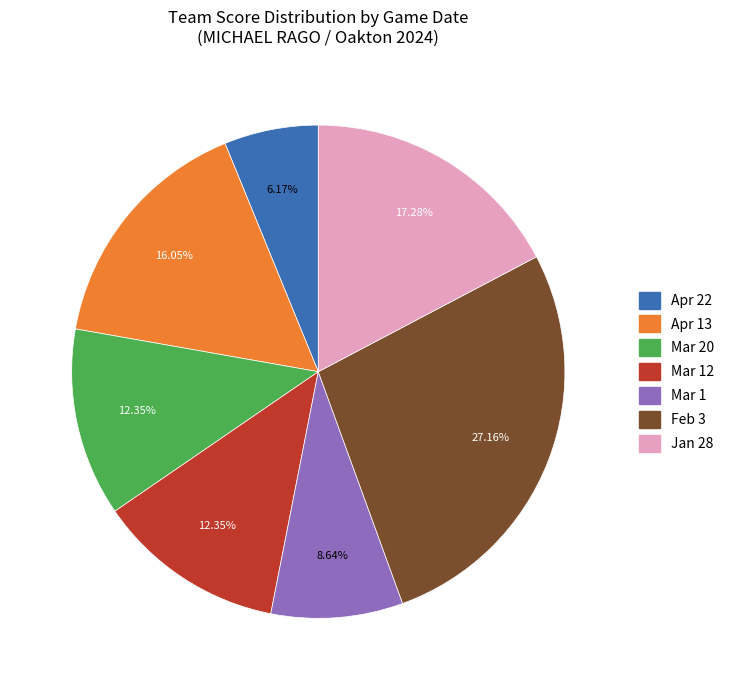

Is there a majority slice in this chart?

No